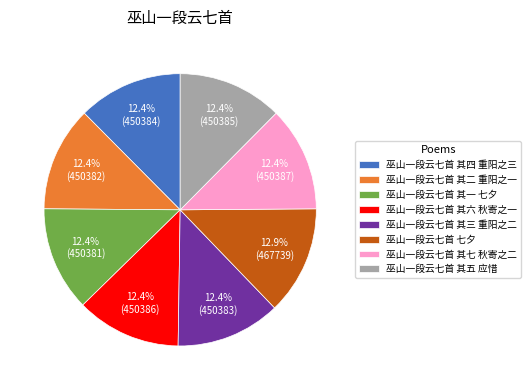

How many slices are in this pie chart?

8